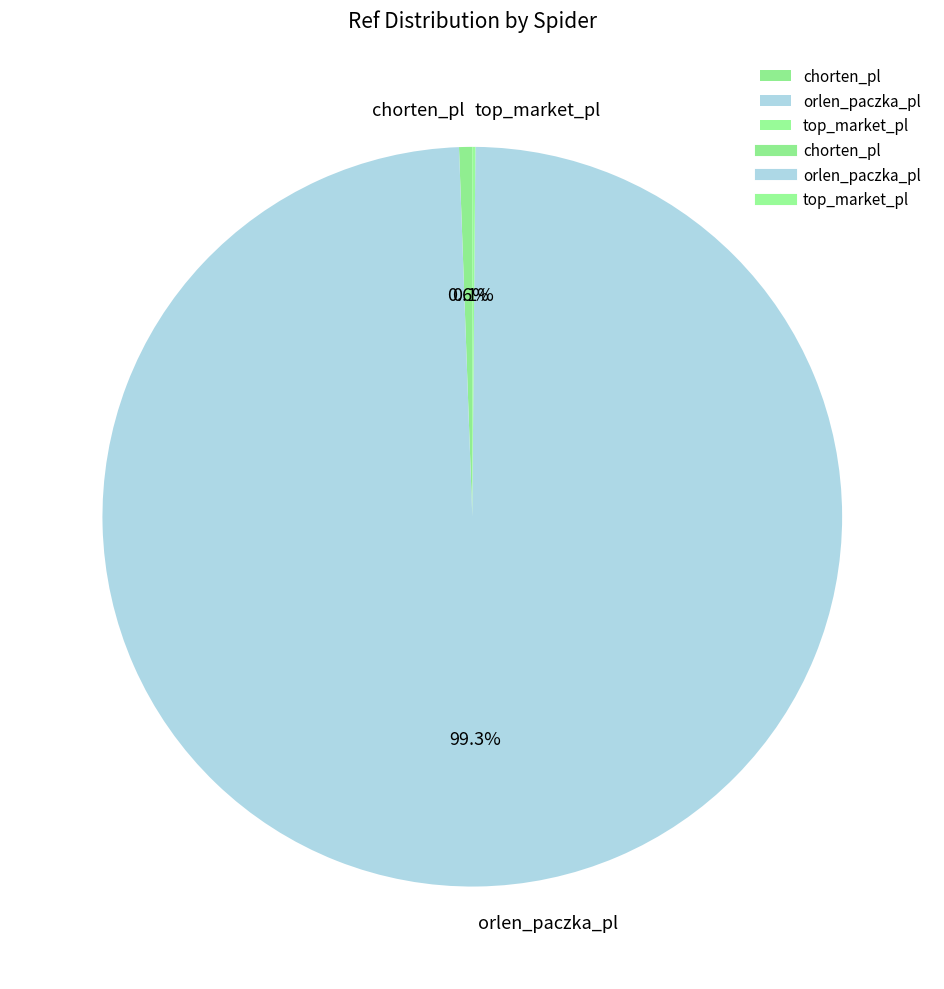

To the nearest percent, what is the combined percentage of chorten_pl and orlen_paczka_pl?

100%